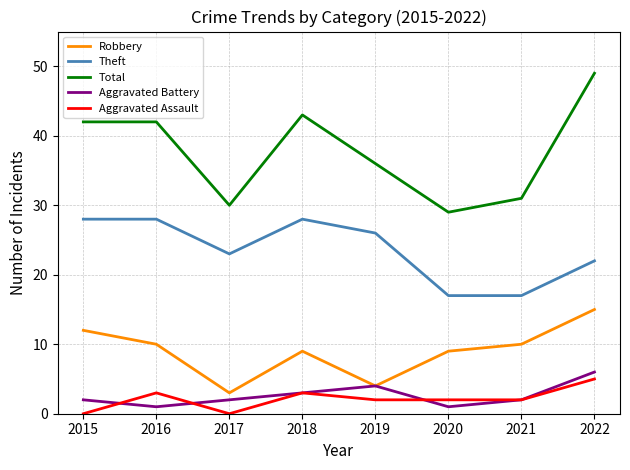

True or false: Aggravated Assault and Robbery cross at least once.

False